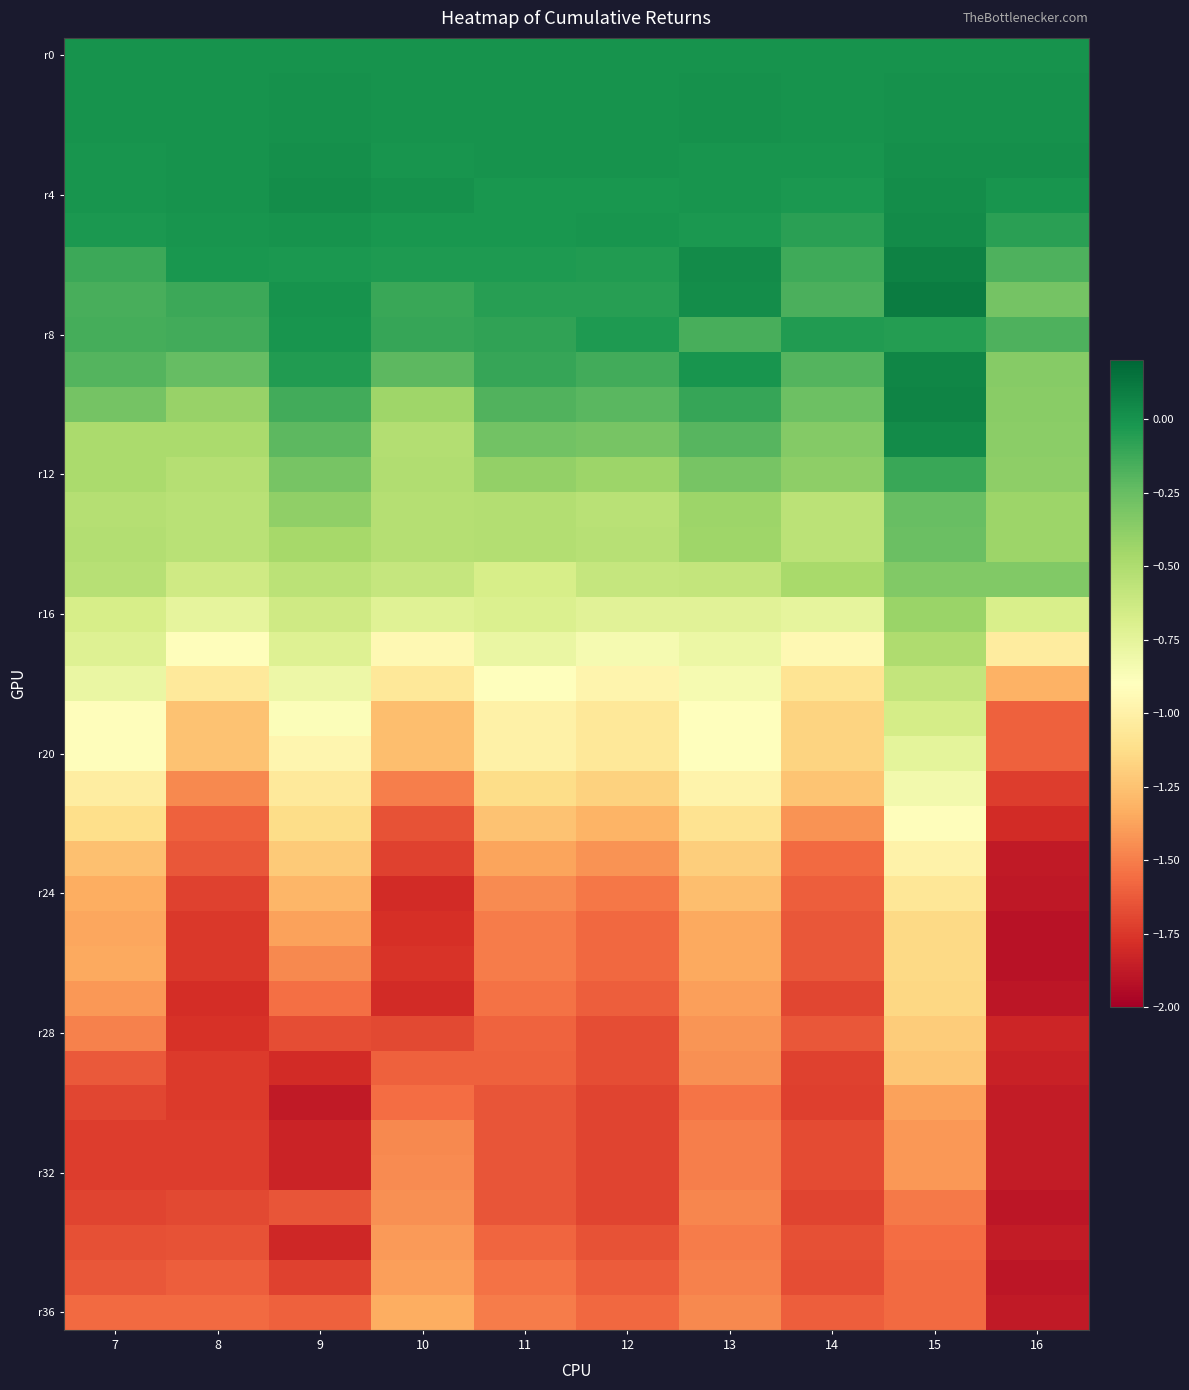

At which category does the chart reach its peak across all series?

15